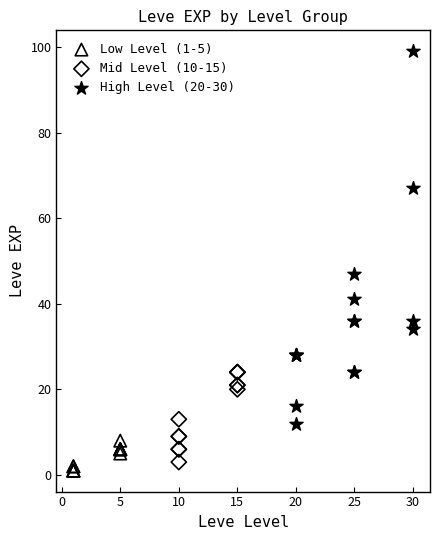

Which series has the widest spread of Y values?

High Level (20-30)